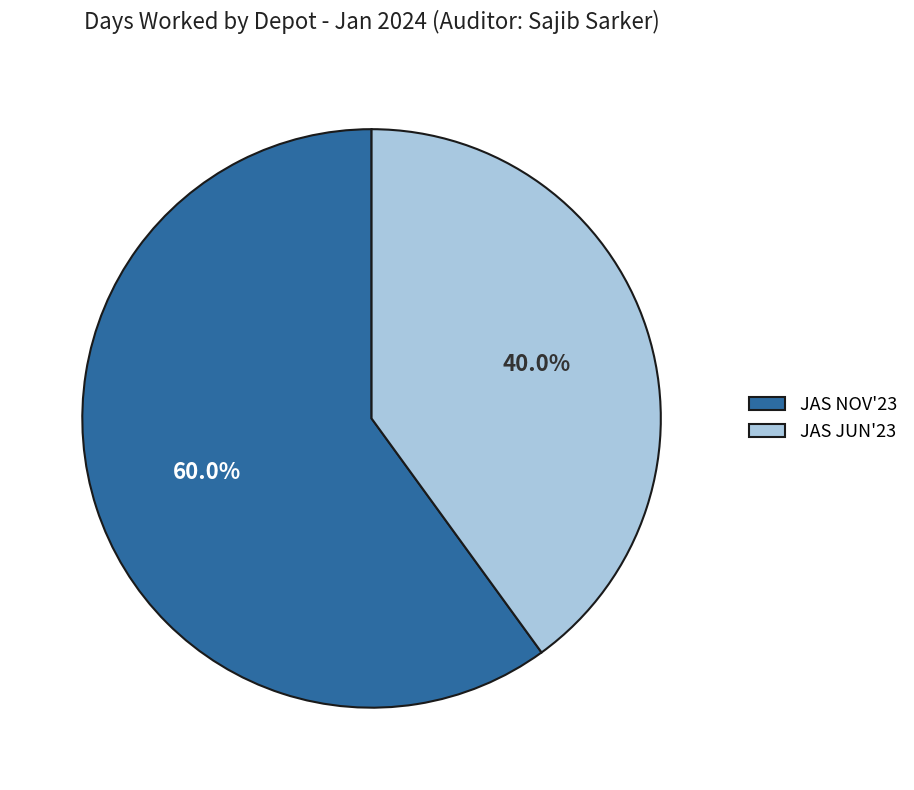

Approximately how many times larger is the value at JAS NOV'23 compared to JAS JUN'23?

1.5